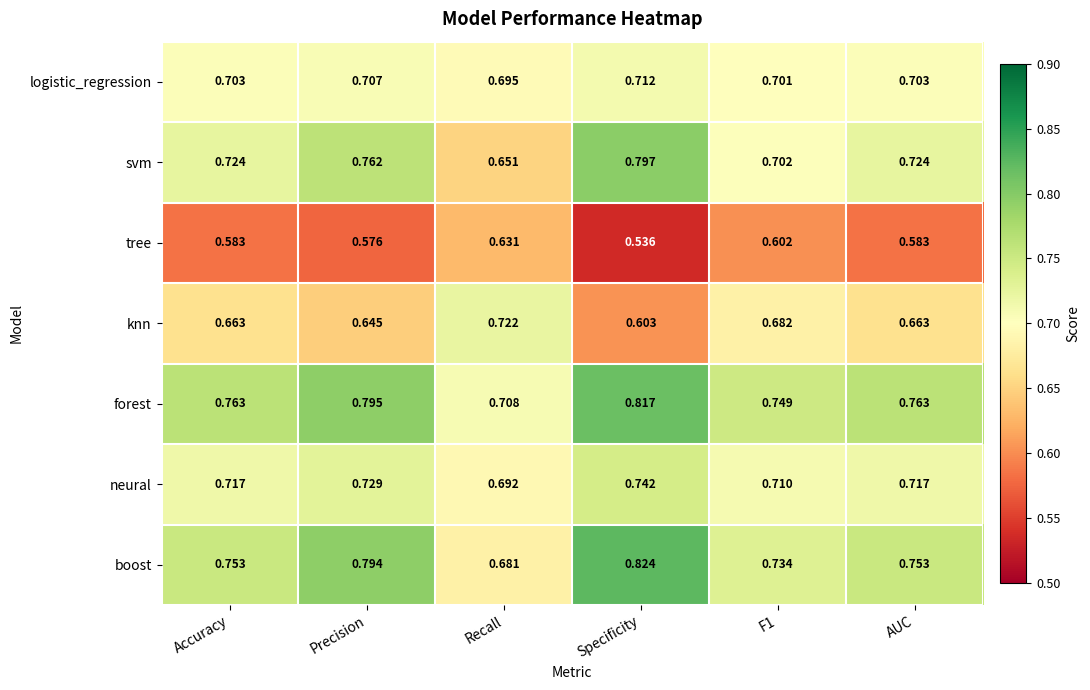

Rank the series by their maximum value, from lowest to highest.

tree, logistic_regression, knn, neural, svm, forest, boost